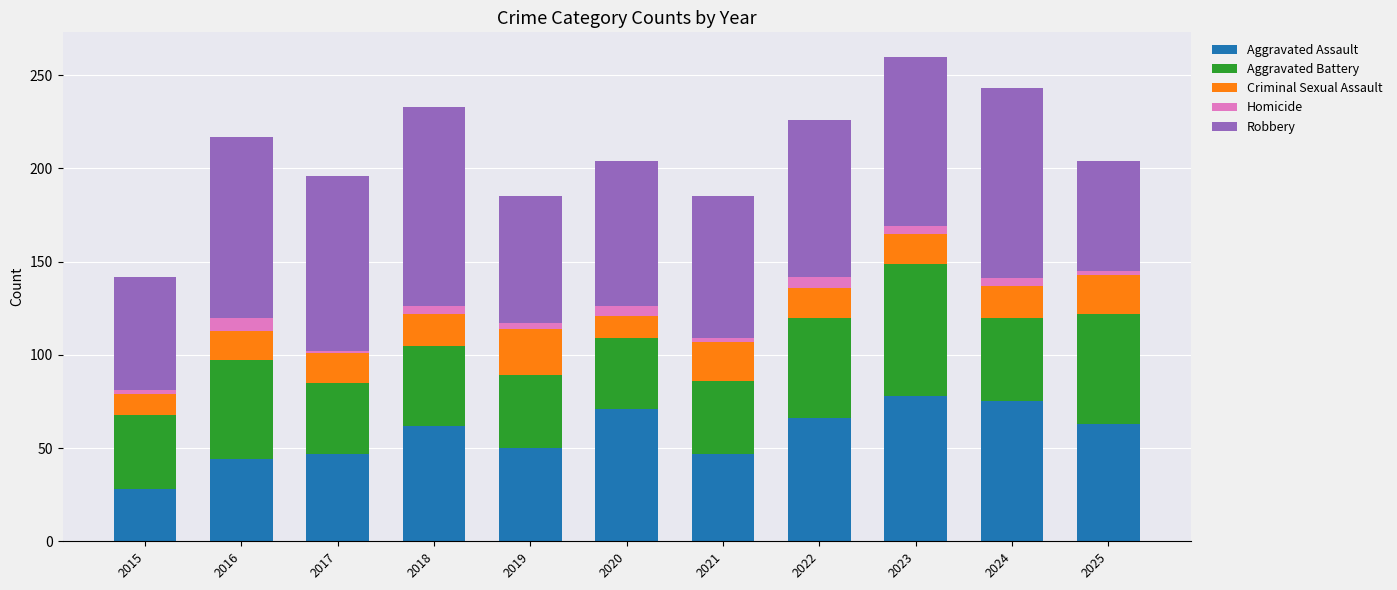

Is it true that Aggravated Assault equals 17 at 2018?

False